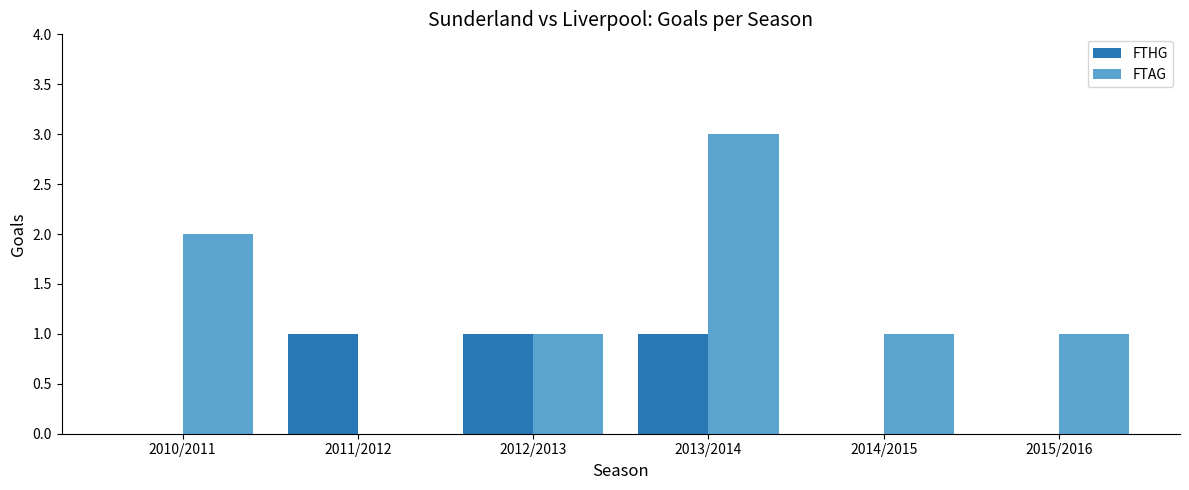

Are the bars horizontal?

No